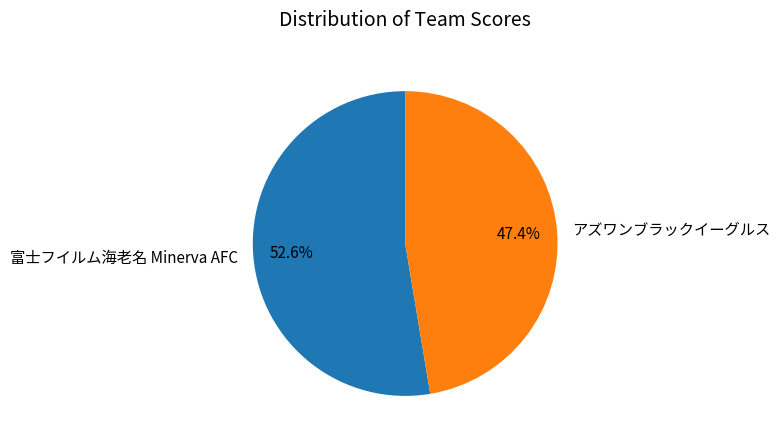

True or false: 富士フイルム海老名 Minerva AFC accounts for 66% of the total.

False